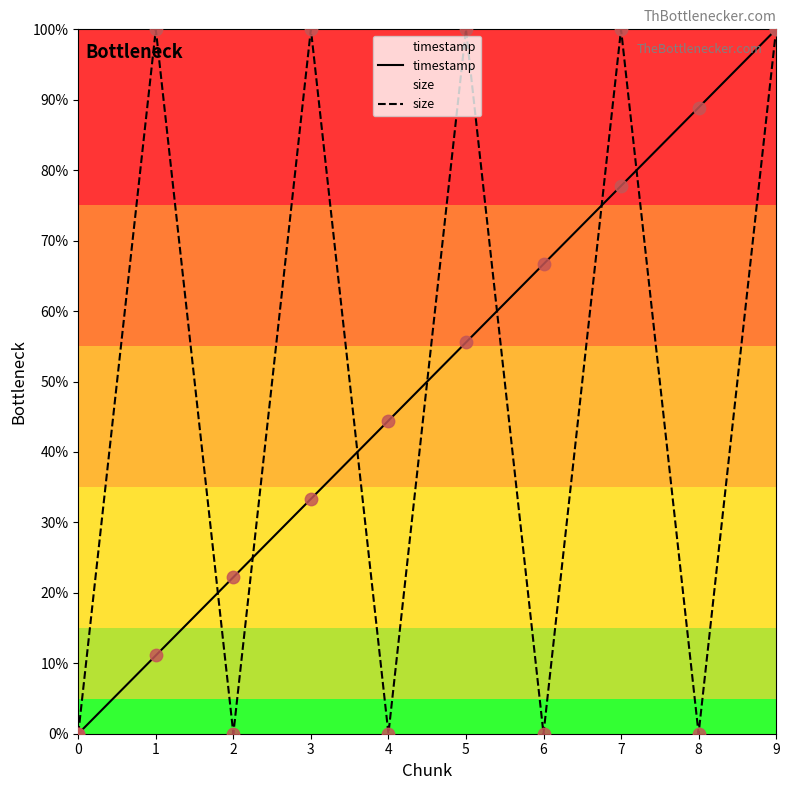

What are all the series names shown in the legend?

timestamp, size